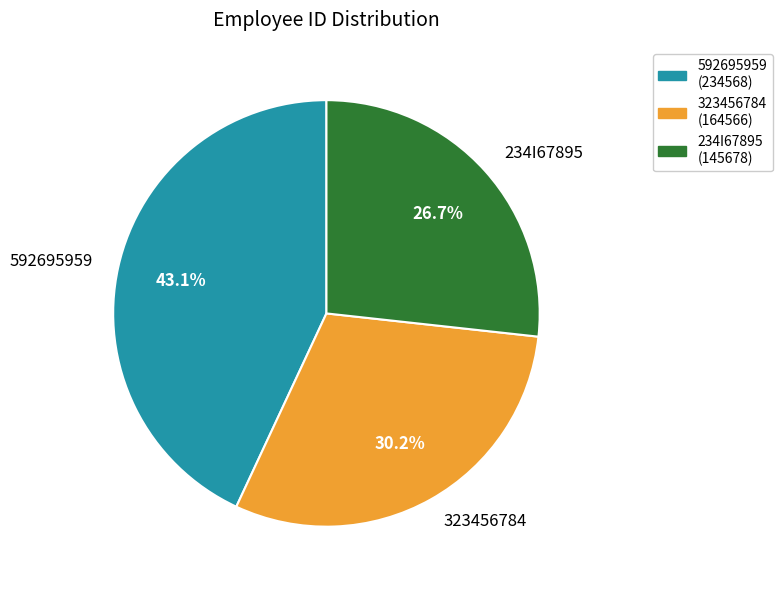

To the nearest percent, what is the average slice percentage?

33%